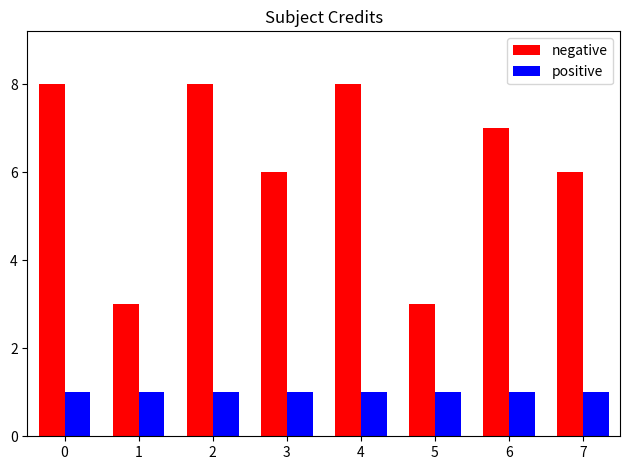

What is the difference between the maximum and minimum values in the negative series?

5